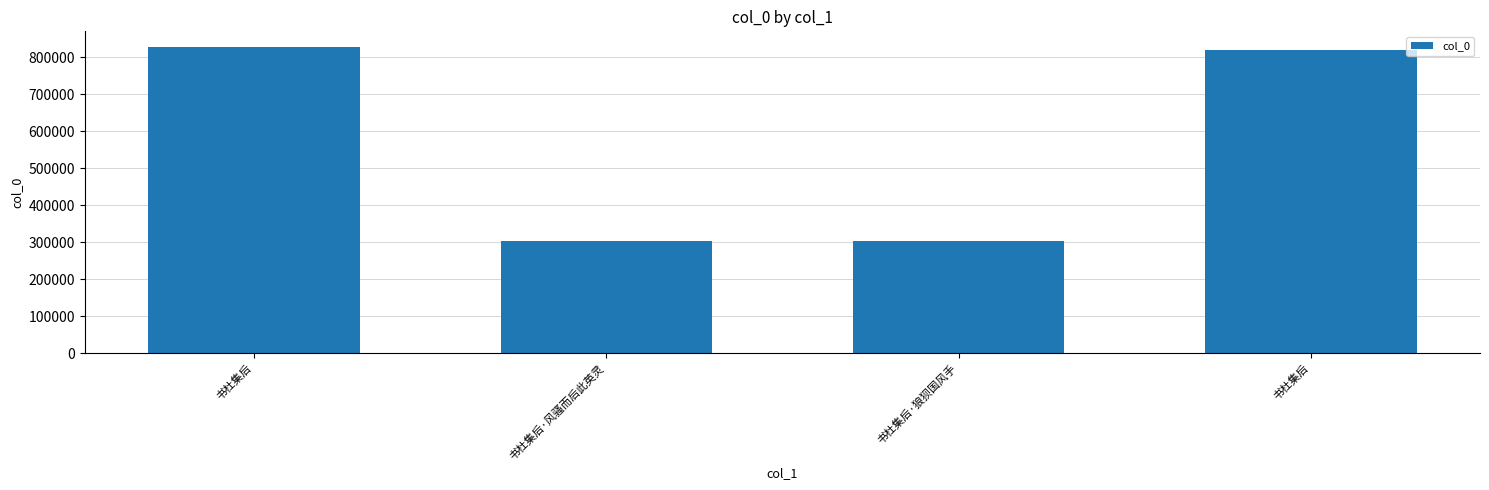

How many series are shown in this chart?

1